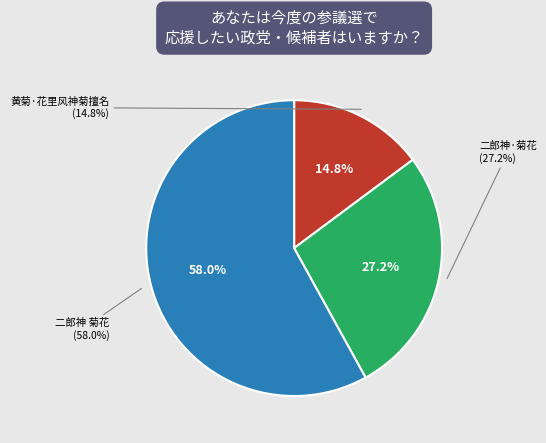

What is the majority slice?

二郎神 菊花